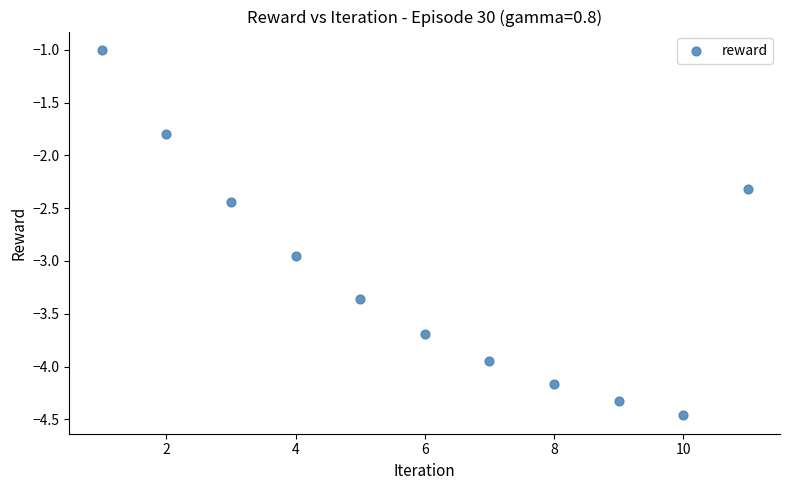

What Y value in the scatter plot is closest to -2?

-1.8